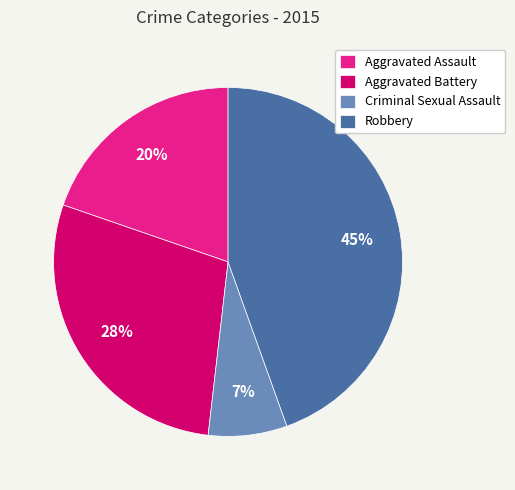

Does Criminal Sexual Assault account for over 50% of the chart?

No